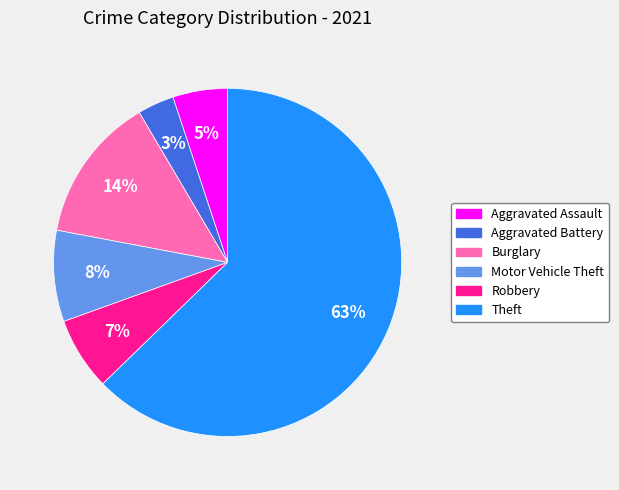

To the nearest percent, what is the combined percentage of Aggravated Battery and Aggravated Assault?

8%